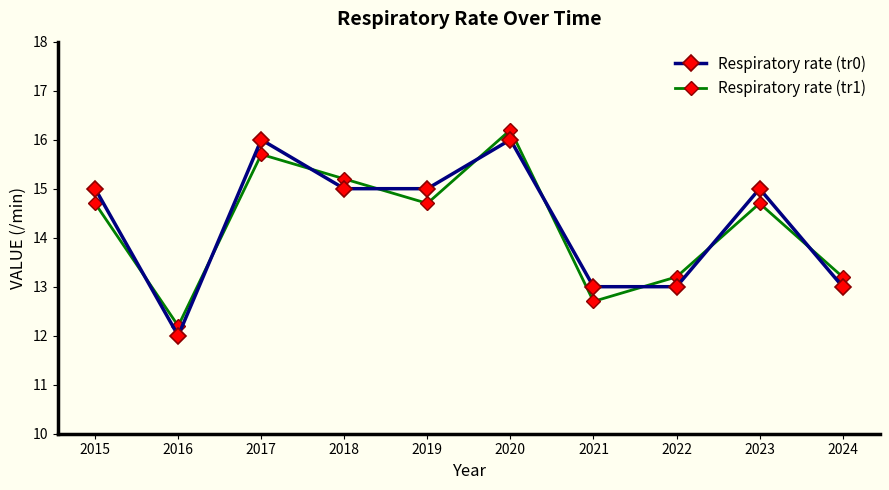

At which category is the sum across all series the highest?

2020